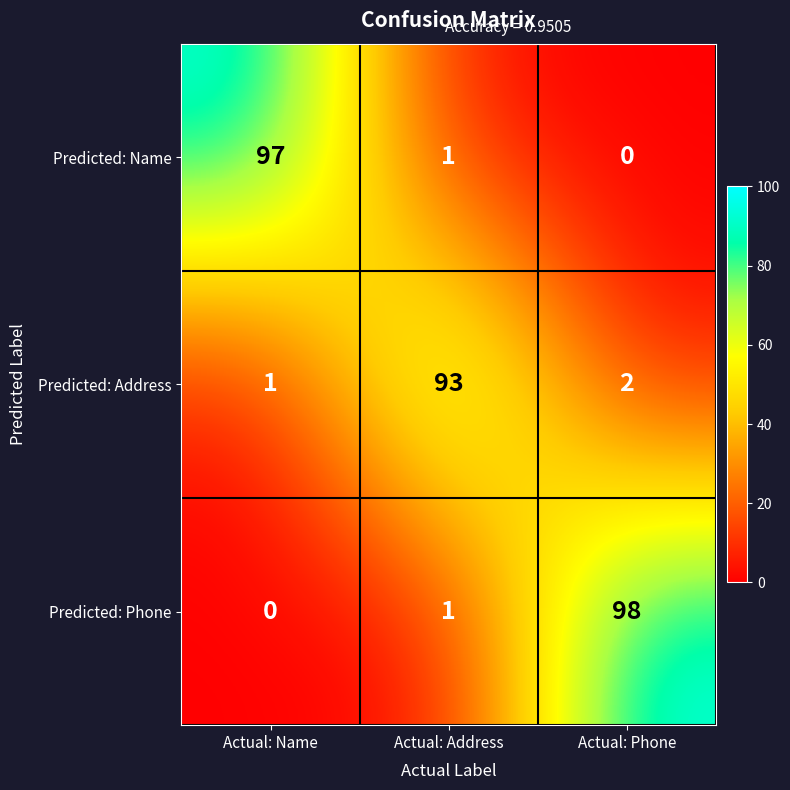

List the series in order of their overall mean, lowest first.

Predicted: Address, Predicted: Name, Predicted: Phone